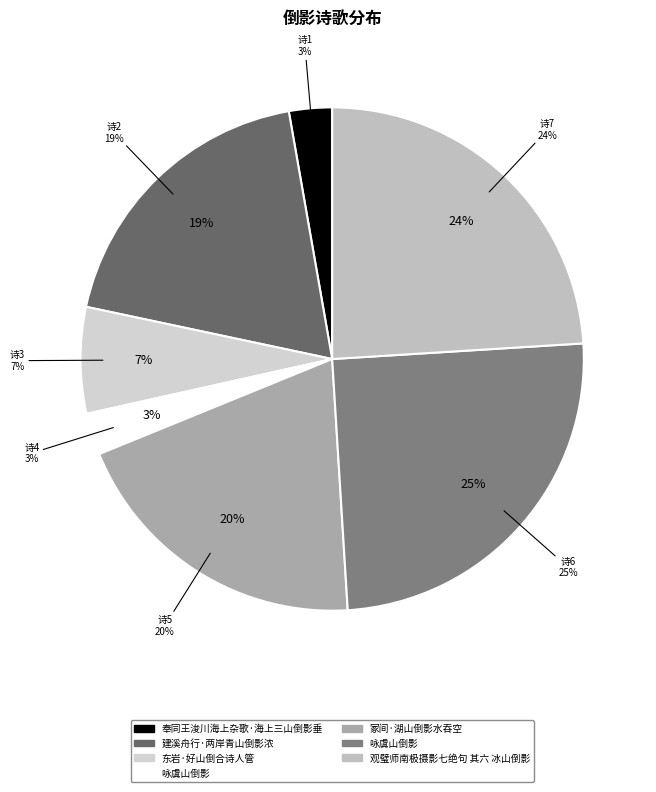

Rank the categories by value from highest to lowest.

咏虞山倒影, 观璧师南极摄影七绝句 其六 冰山倒影, 冢间·湖山倒影水吞空, 建溪舟行·两岸青山倒影浓, 东岩·好山倒合诗人管, 奉同王浚川海上杂歌·海上三山倒影垂, 咏虞山倒影